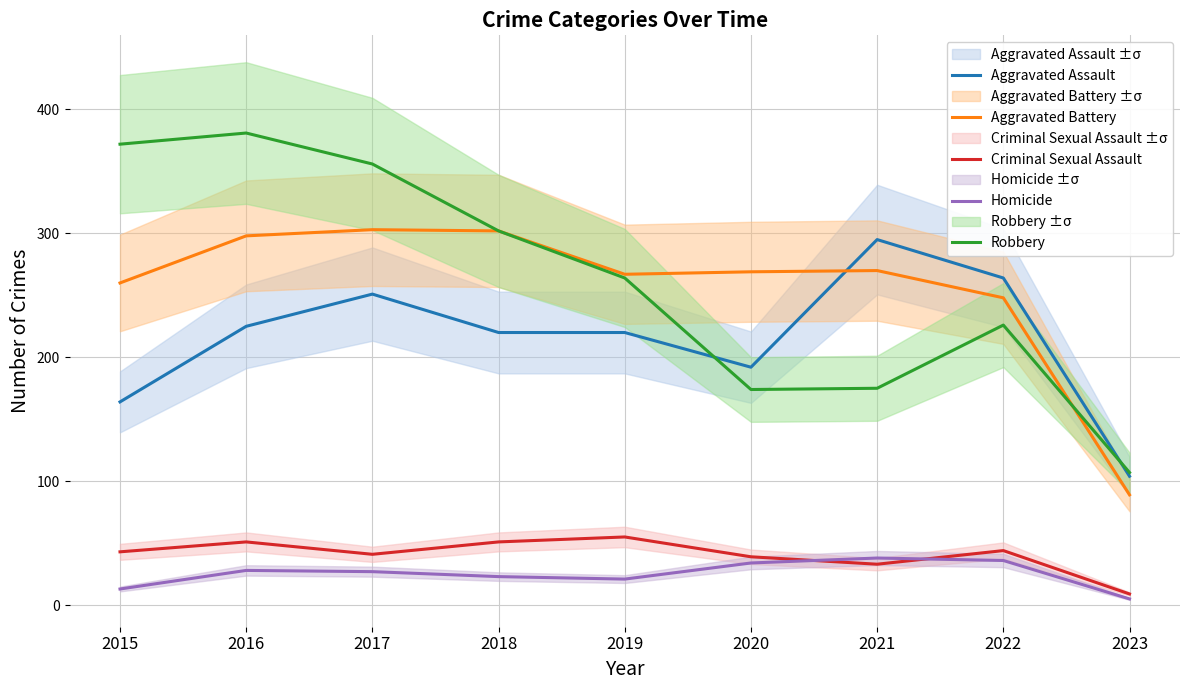

Where is the first local minimum for Criminal Sexual Assault?

2017